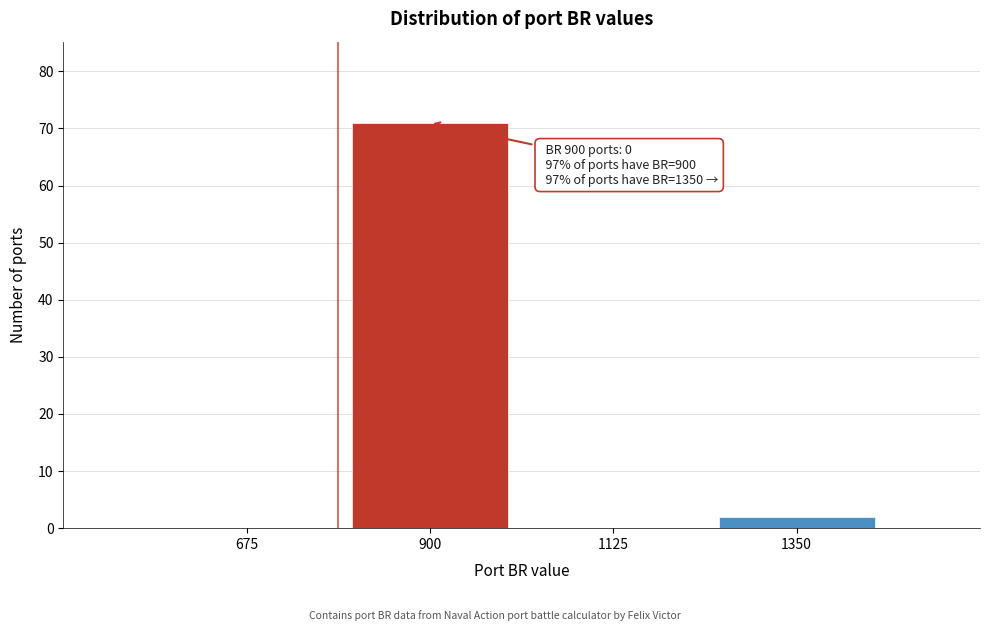

Reading left to right, what are all the values shown in this chart?

675=0	900=71	1125=0	1350=2